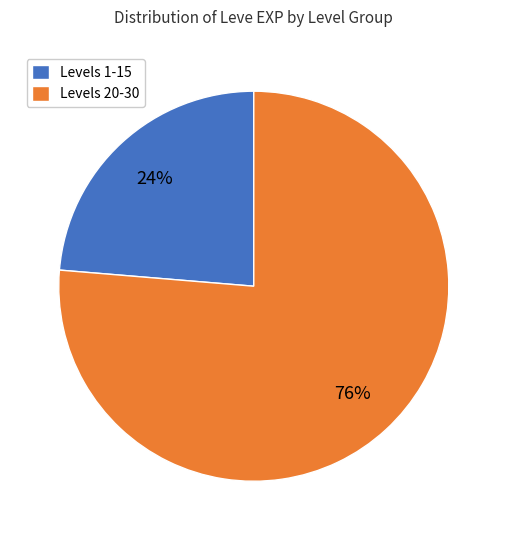

The Levels 20-30 slice represents 76% of the pie. True or false?

True